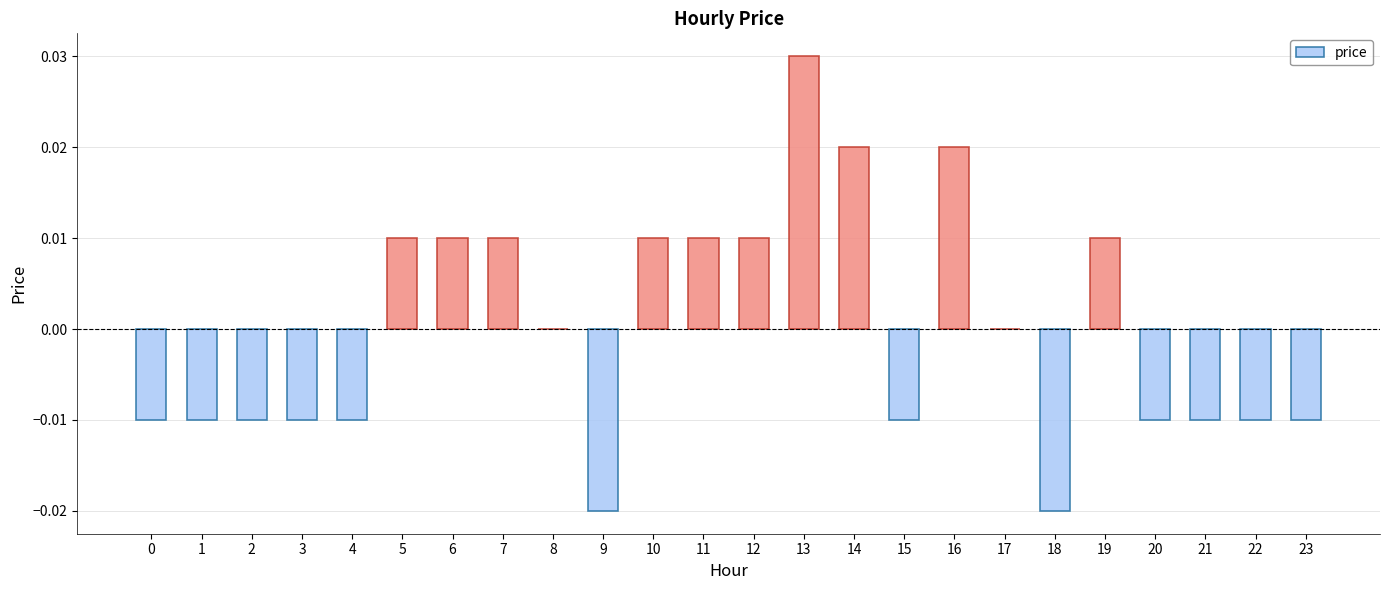

Is it true that the value at 8 is 0.0?

True